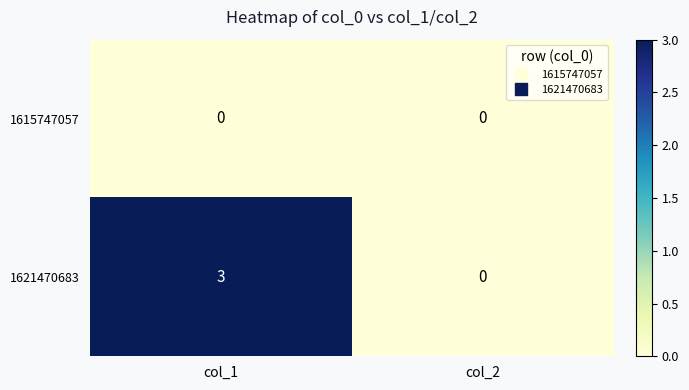

At which category is the sum across all series the highest?

col_1